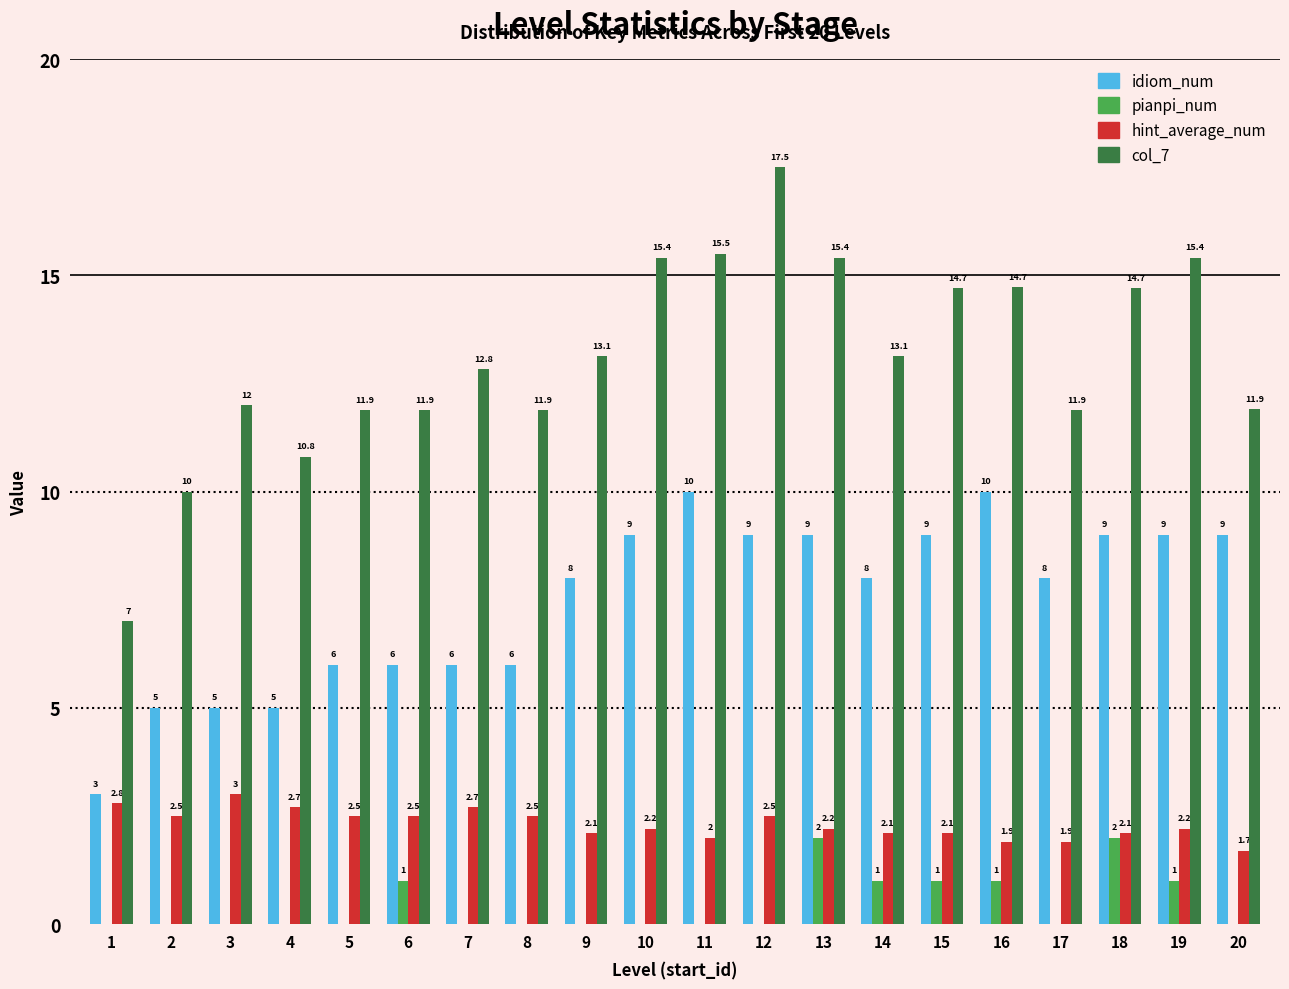

Reading left to right, what are all the values shown in this chart?

idiom_num: 1=3.0	2=5.0	3=5.0	4=5.0	5=6.0	6=6.0	7=6.0	8=6.0	9=8.0	10=9.0	11=10.0	12=9.0	13=9.0	14=8.0	15=9.0	16=10.0	17=8.0	18=9.0	19=9.0	20=9.0
pianpi_num: 1=0.0	2=0.0	3=0.0	4=0.0	5=0.0	6=1.0	7=0.0	8=0.0	9=0.0	10=0.0	11=0.0	12=0.0	13=2.0	14=1.0	15=1.0	16=1.0	17=0.0	18=2.0	19=1.0	20=0.0
hint_average_num: 1=2.8	2=2.5	3=3.0	4=2.7	5=2.5	6=2.5	7=2.7	8=2.5	9=2.1	10=2.2	11=2.0	12=2.5	13=2.2	14=2.1	15=2.1	16=1.9	17=1.9	18=2.1	19=2.2	20=1.7
col_7: 1=7.0	2=10.0	3=12.0	4=10.8	5=11.9	6=11.9	7=12.8	8=11.9	9=13.1	10=15.4	11=15.5	12=17.5	13=15.4	14=13.1	15=14.7	16=14.7	17=11.9	18=14.7	19=15.4	20=11.9